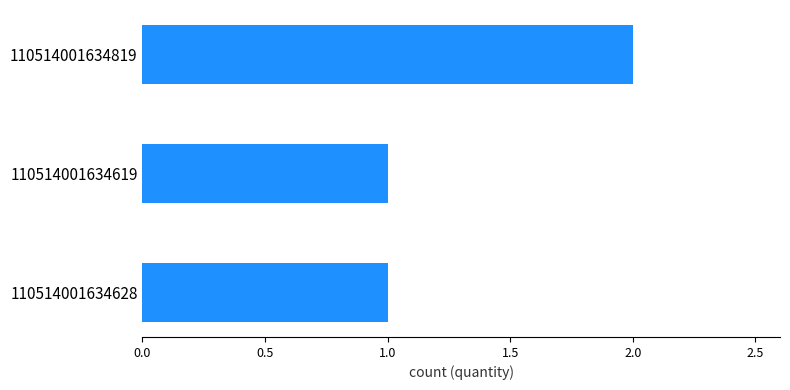

What is the ratio of the value at 110514001634819 to the value at 110514001634619?

2.0